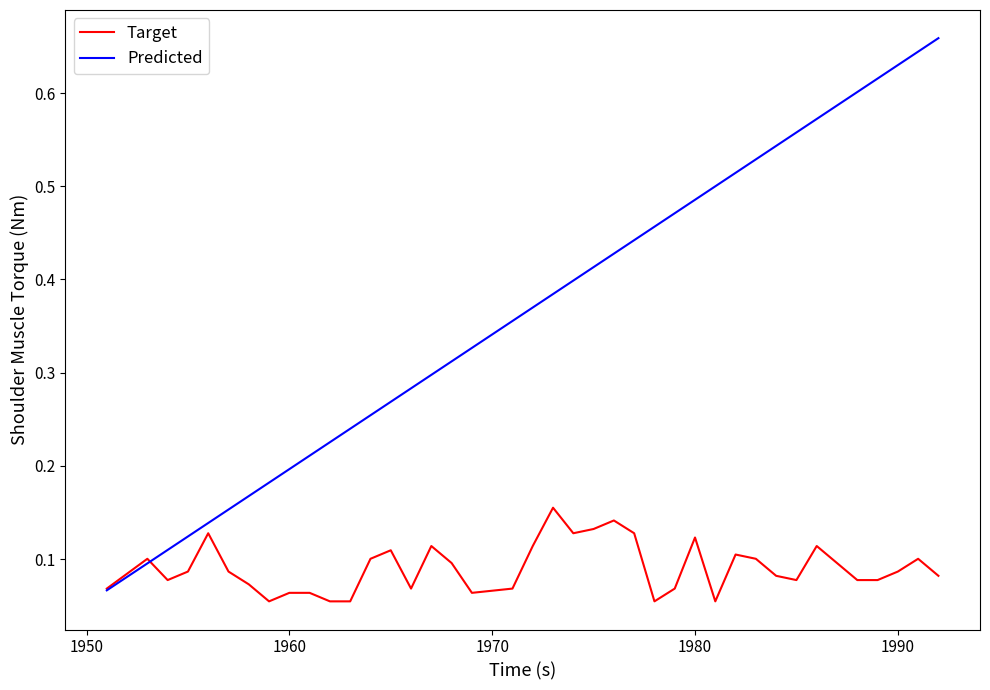

Which series has the largest total across all categories?

Predicted